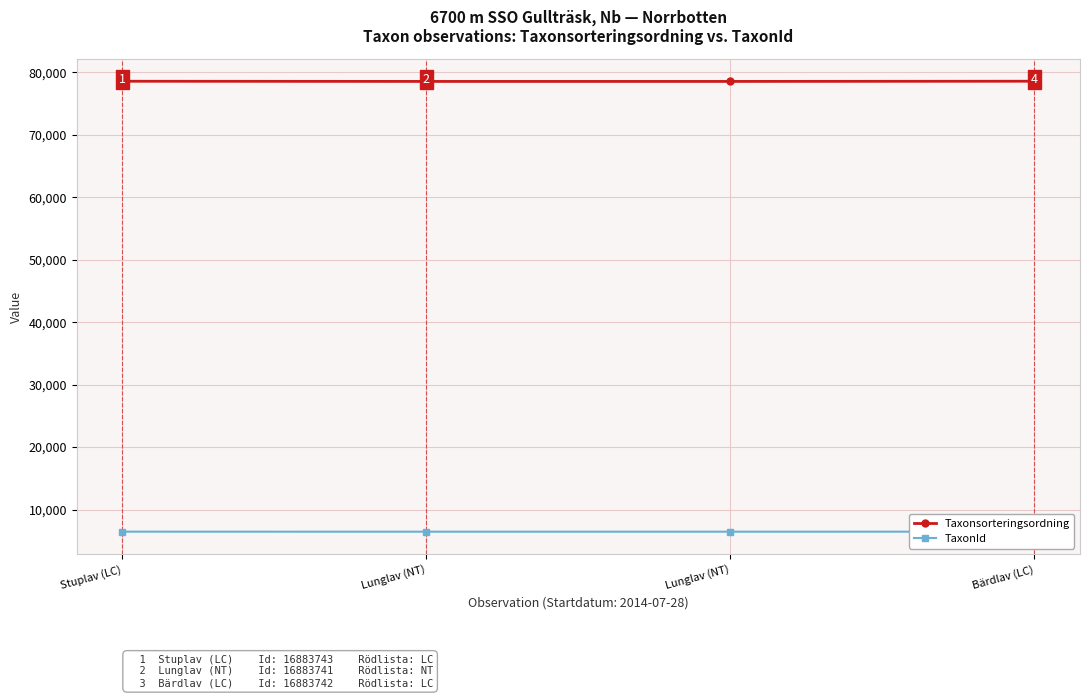

What is the greatest value displayed?

78602